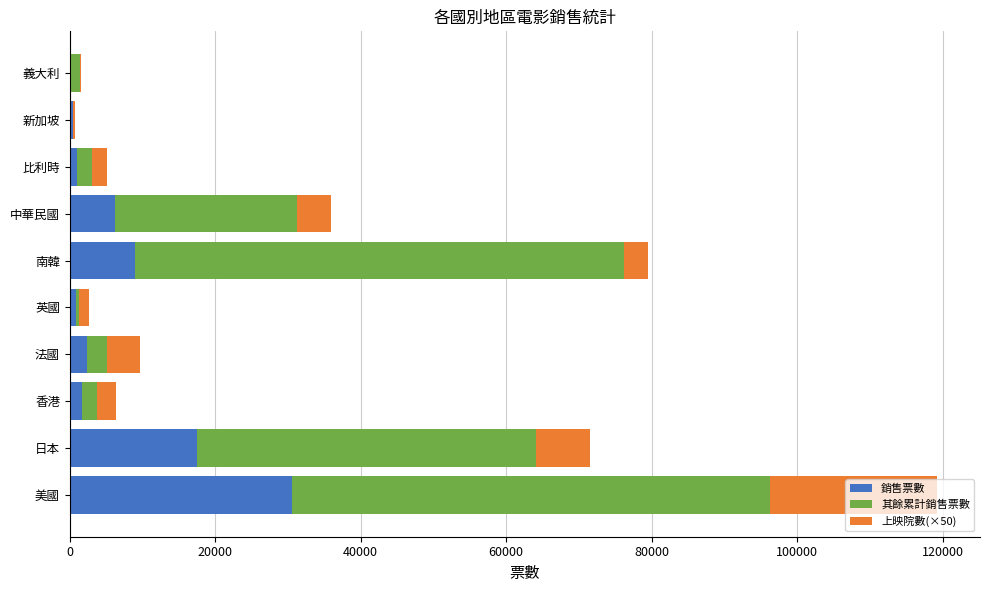

What is the maximum value for 銷售票數?

30489